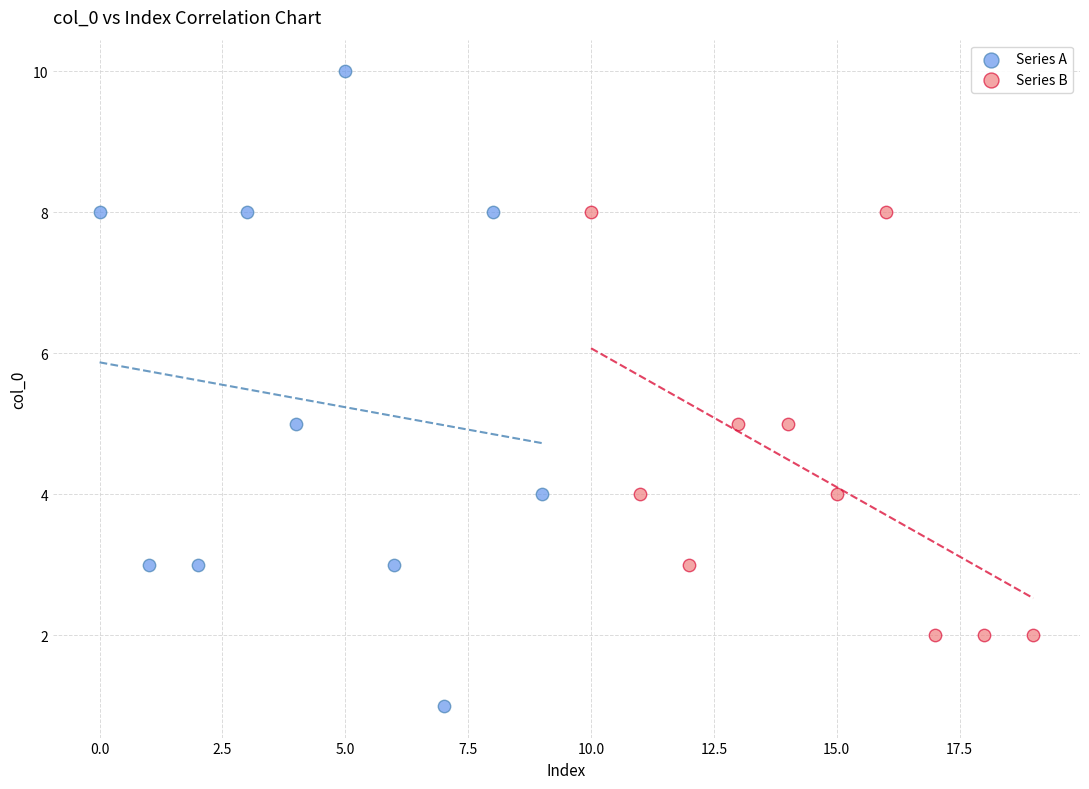

Which series contains the lowest Y value?

Series A